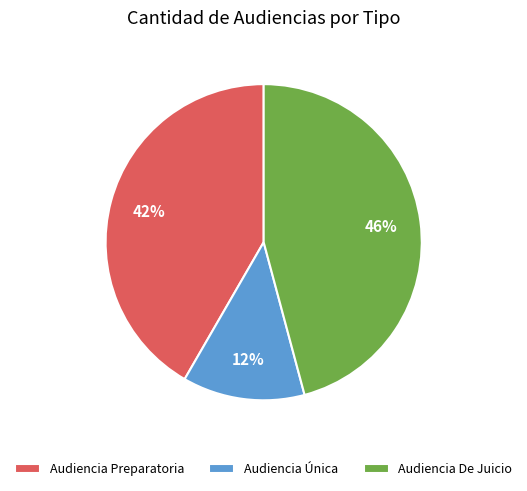

What is the largest slice in the pie chart?

Audiencia De Juicio